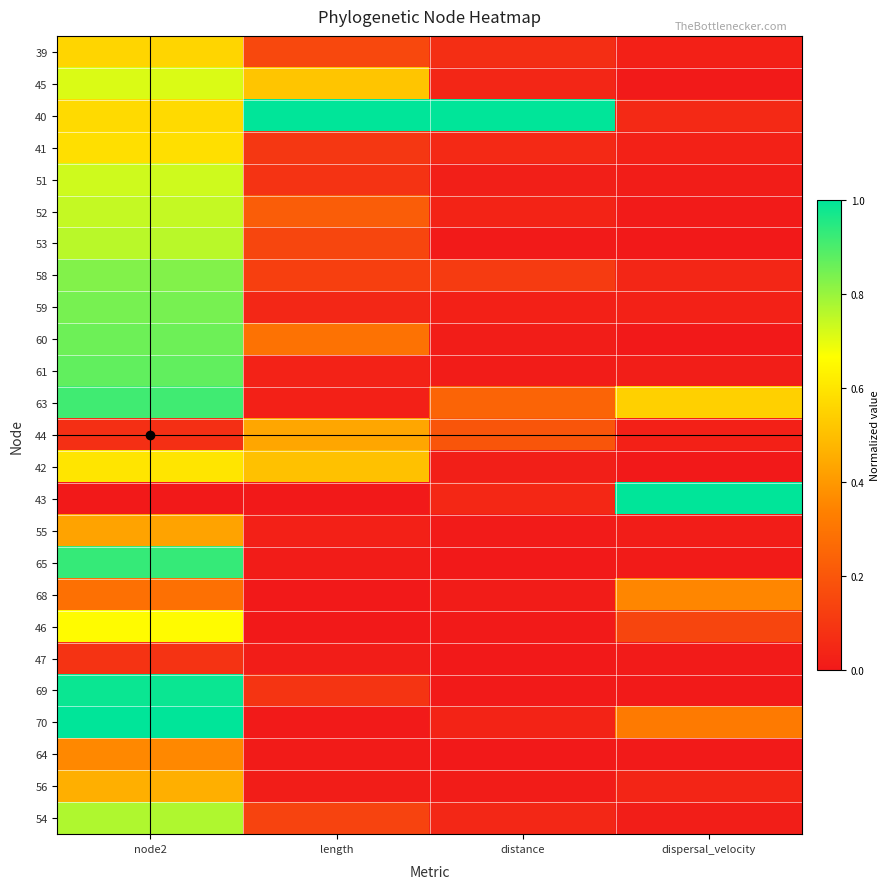

Which has a higher value, length or distance?

length